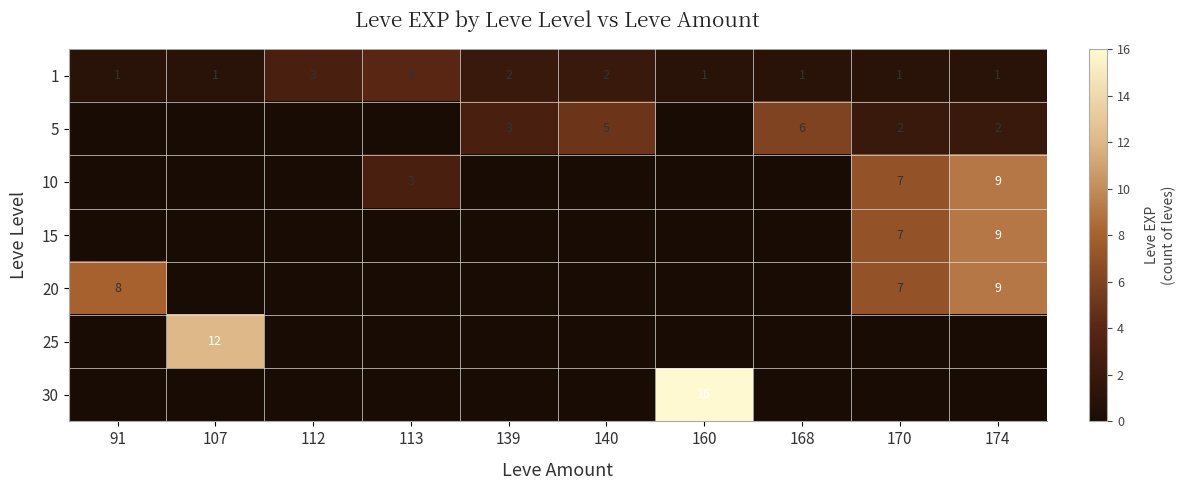

Which category has the highest value in the 1 series?

113